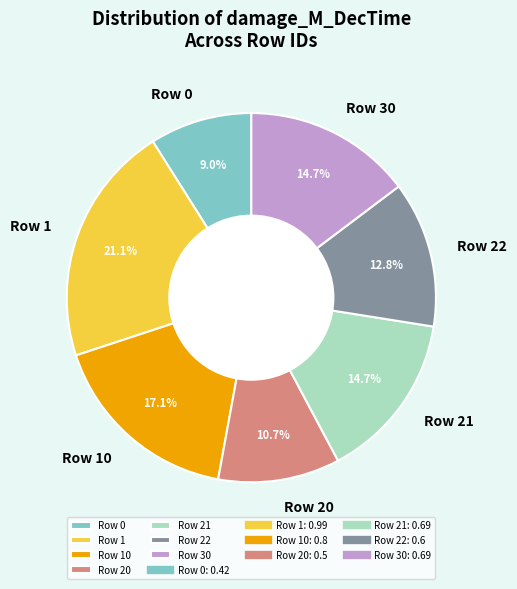

The Row 0 slice represents 9% of the pie. True or false?

True